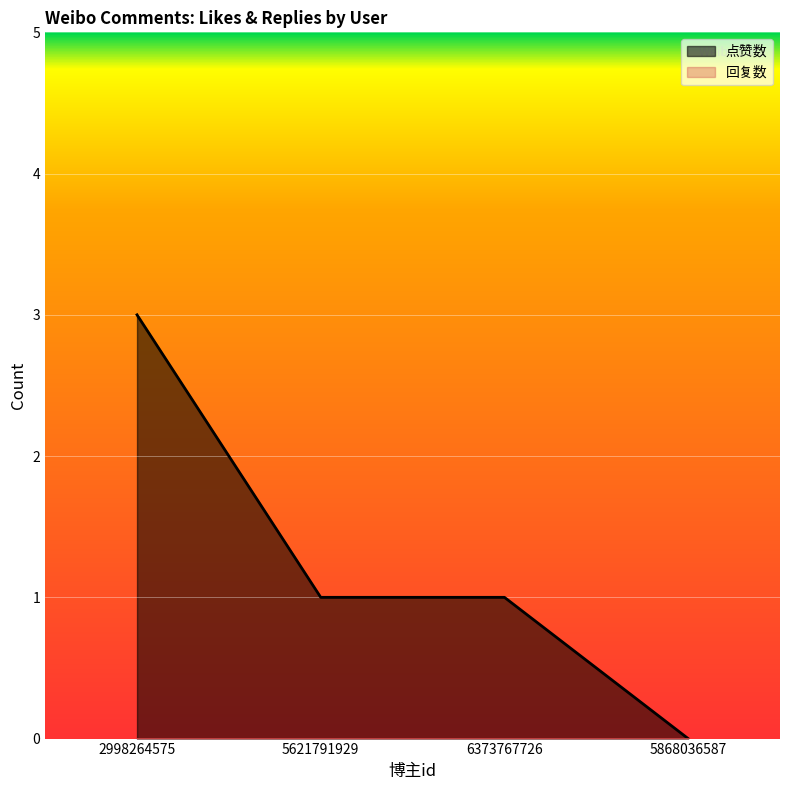

What position from the left is 5868036587?

4